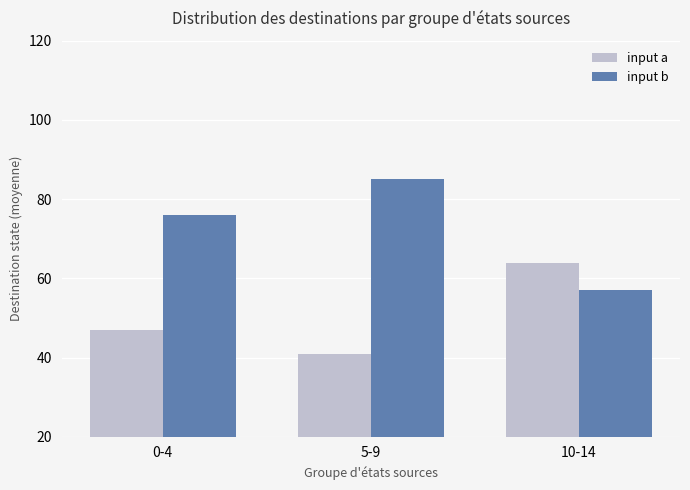

What is the approximate value of input a at 5-9?

41